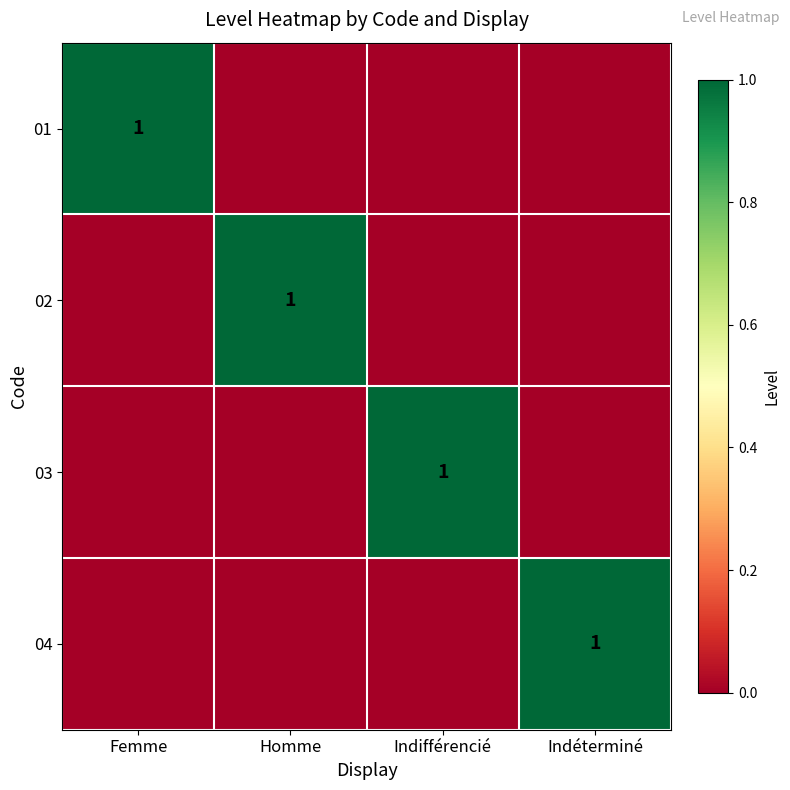

Is it true that 02 equals 1 at Homme?

True